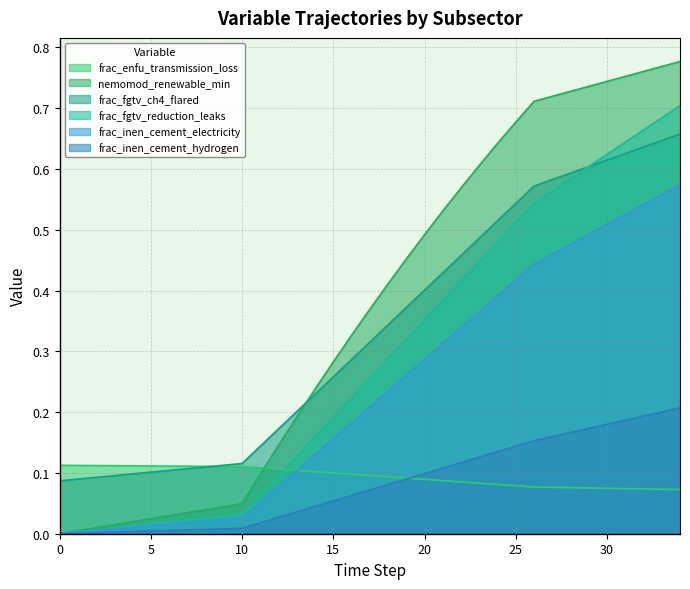

How many lines are shown in the chart?

6